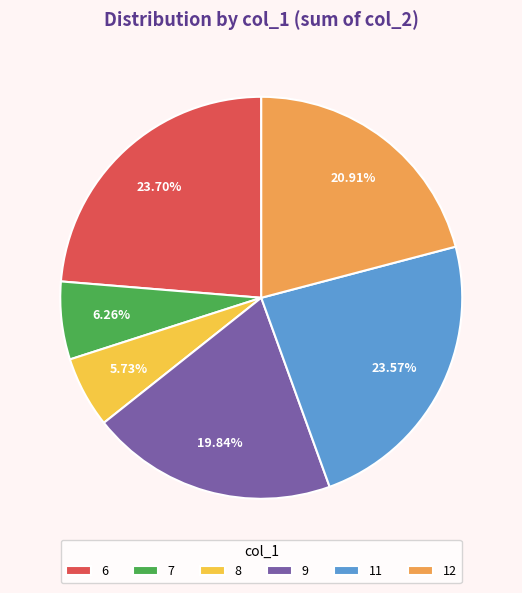

Approximately how many times larger is the value at 6 compared to 12?

1.1